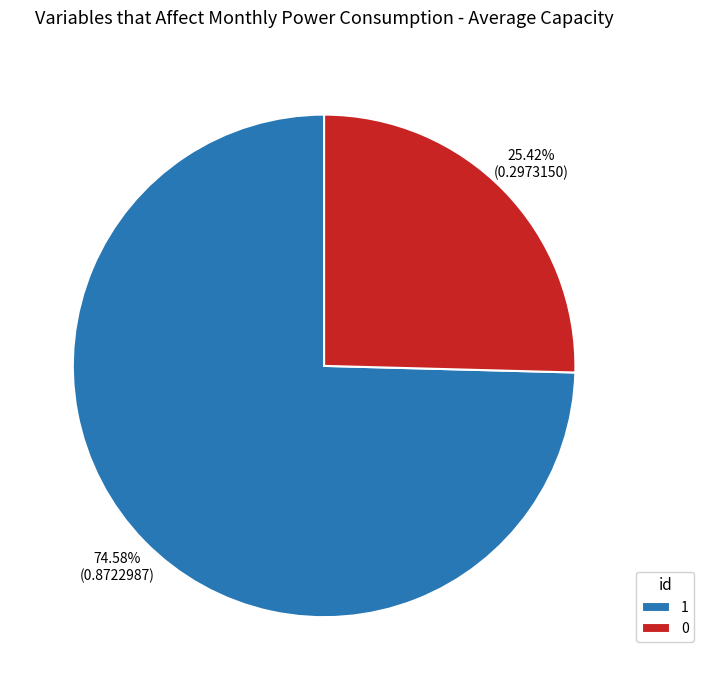

Is there any slice that represents more than half of the pie?

Yes